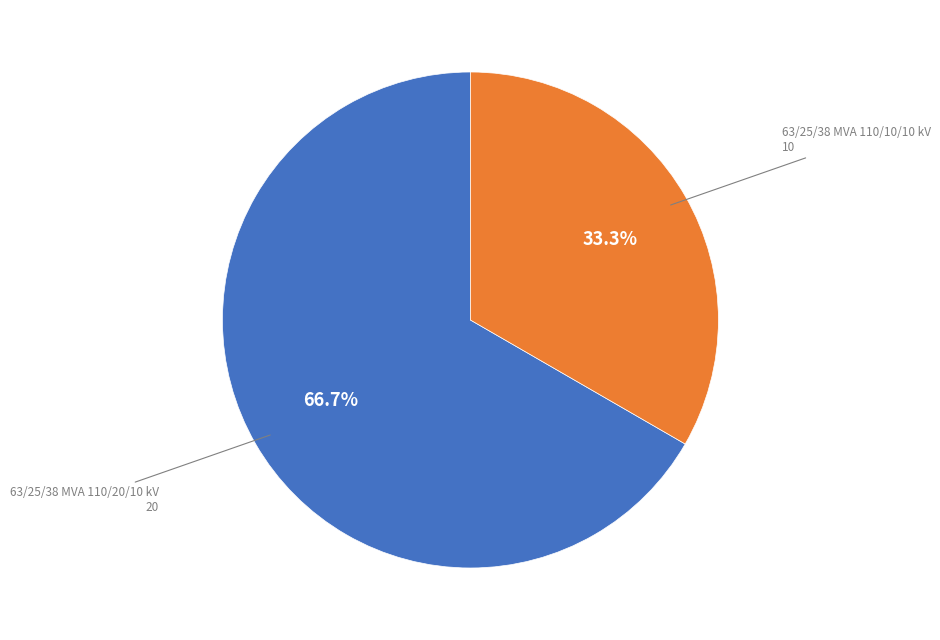

Is there a majority slice in this chart?

Yes